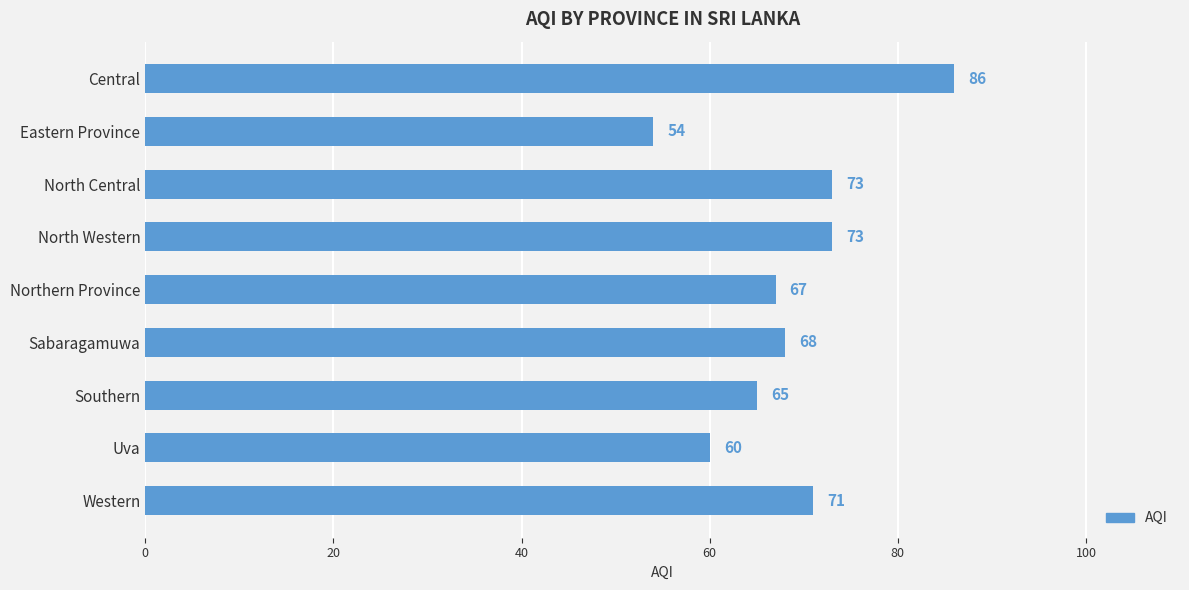

What is the difference between the second highest and second lowest values?

13